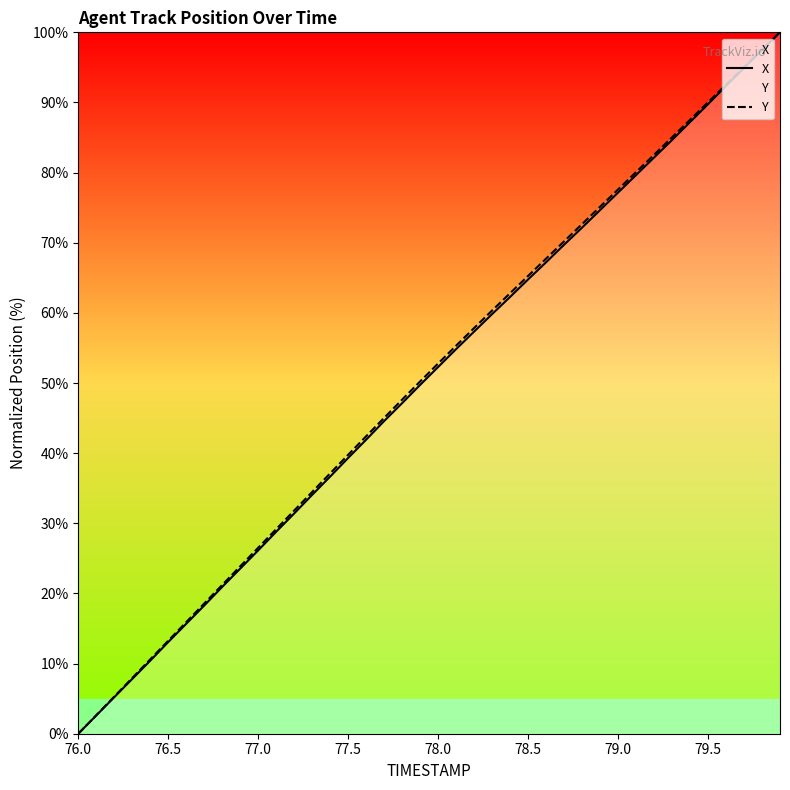

What is the total value across all series at 78.0?

105.1